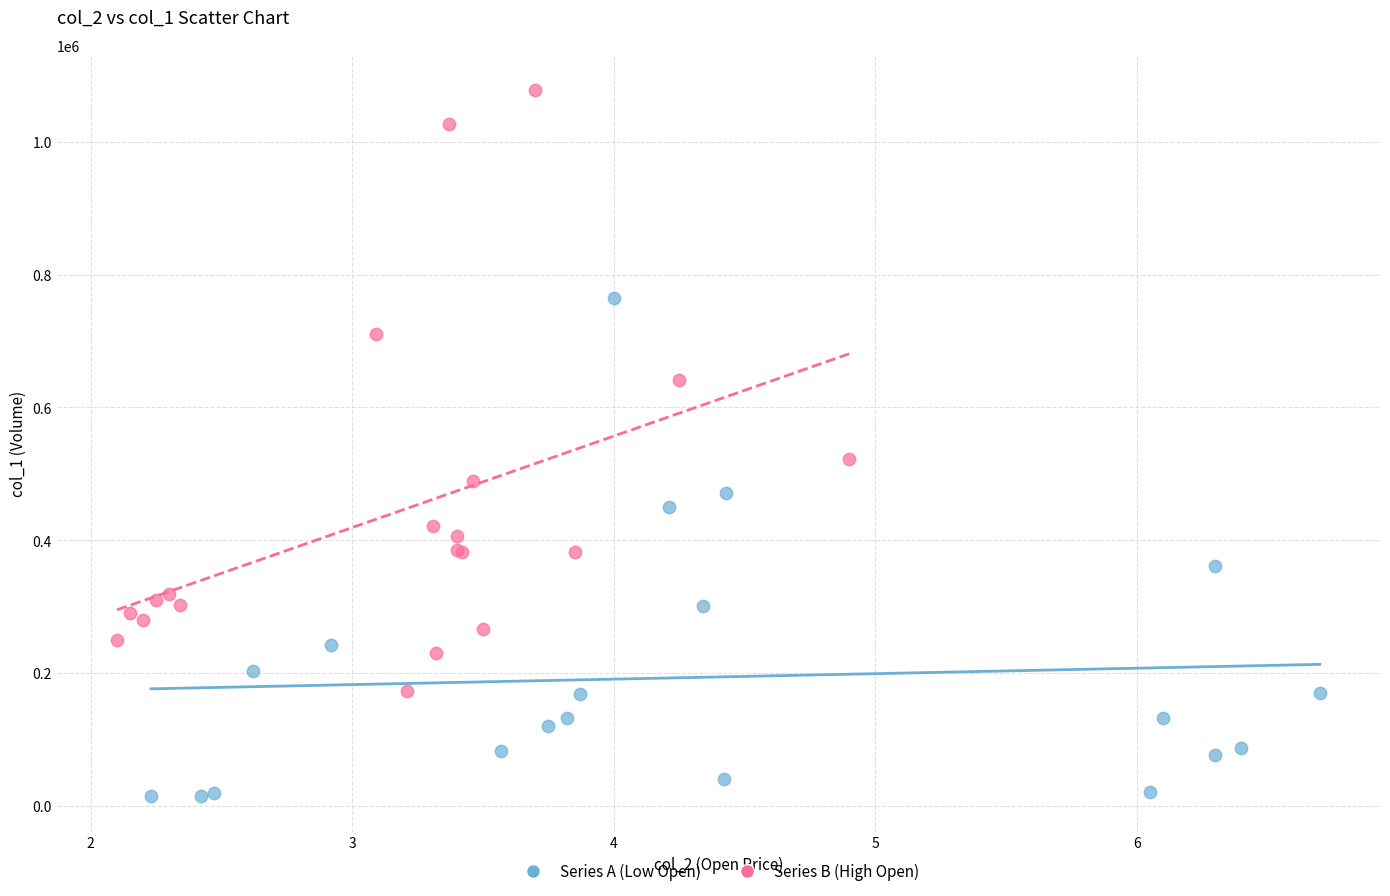

Which series has the largest Y range (max minus min)?

Series B (High Open)